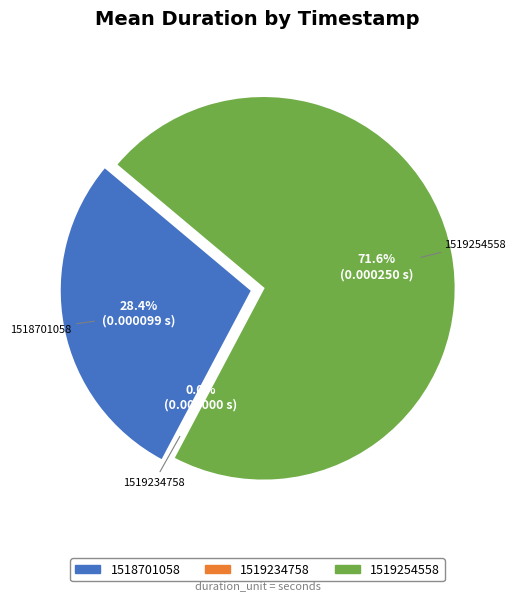

To the nearest percent, what percentage of the pie is 1518701058?

28%